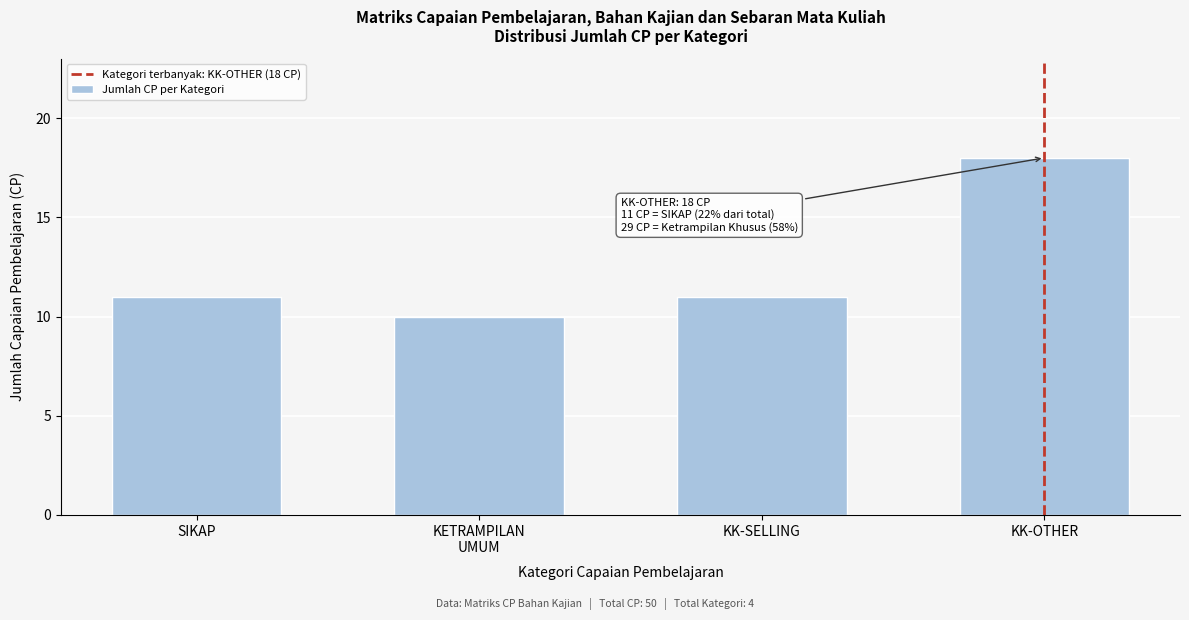

Reading left to right, list all the values displayed in this chart.

11	10	11	18